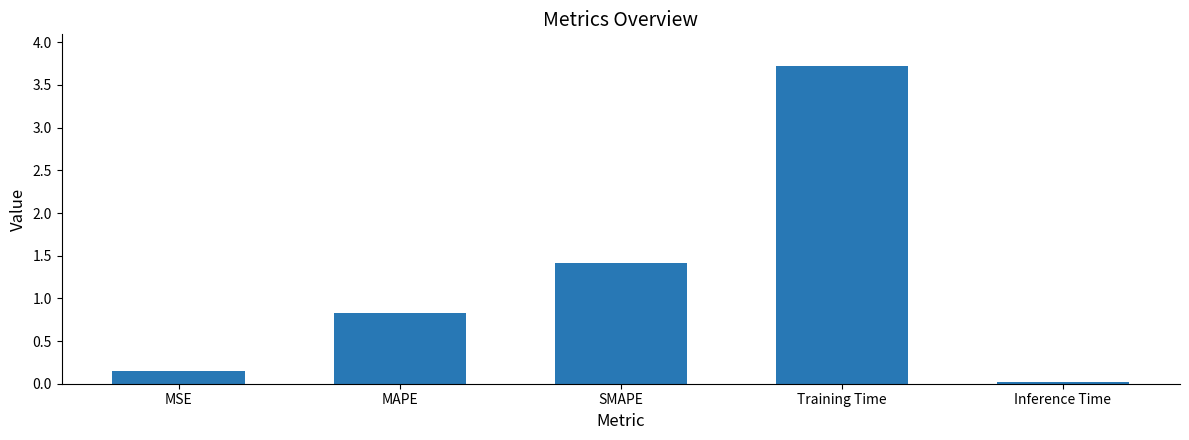

Rank the categories by value from highest to lowest.

Training Time, SMAPE, MAPE, MSE, Inference Time